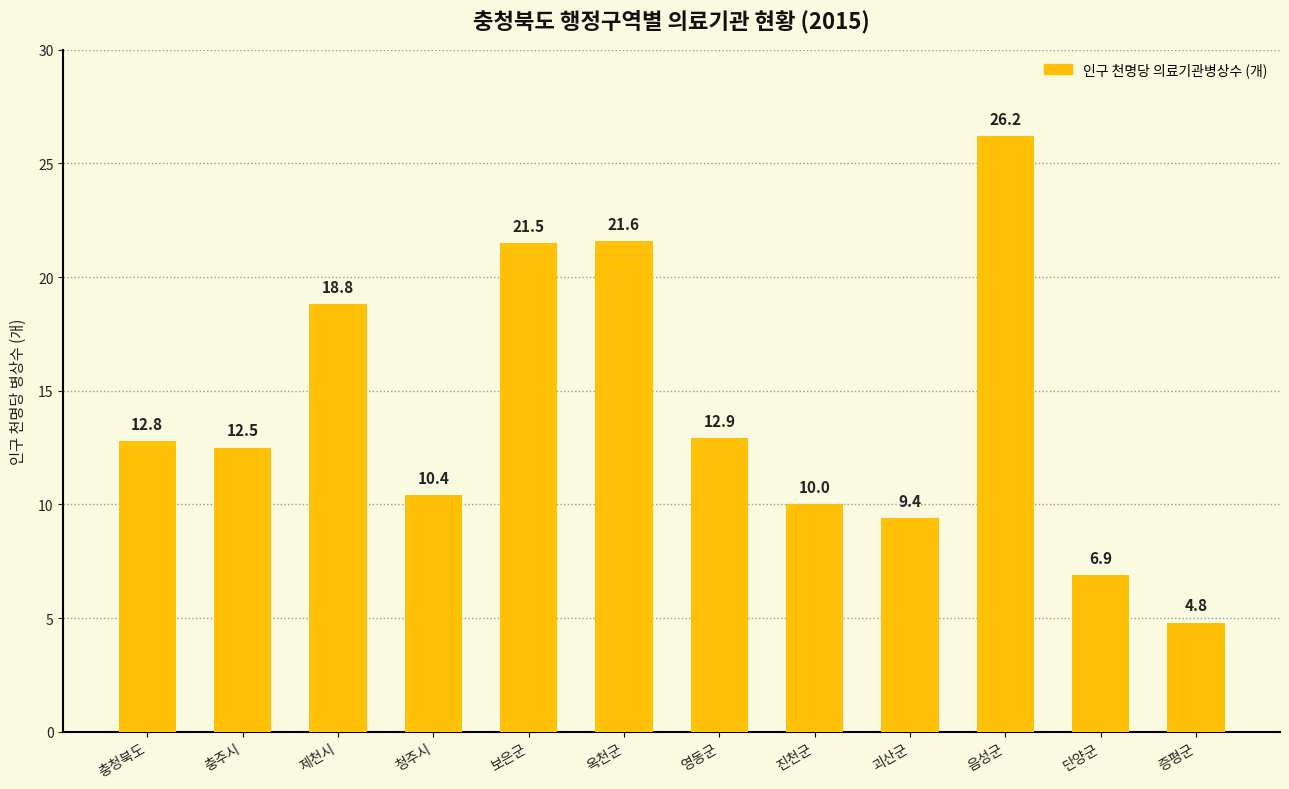

Rank the categories by value from highest to lowest.

음성군, 옥천군, 보은군, 제천시, 영동군, 충청북도, 충주시, 청주시, 진천군, 괴산군, 단양군, 증평군